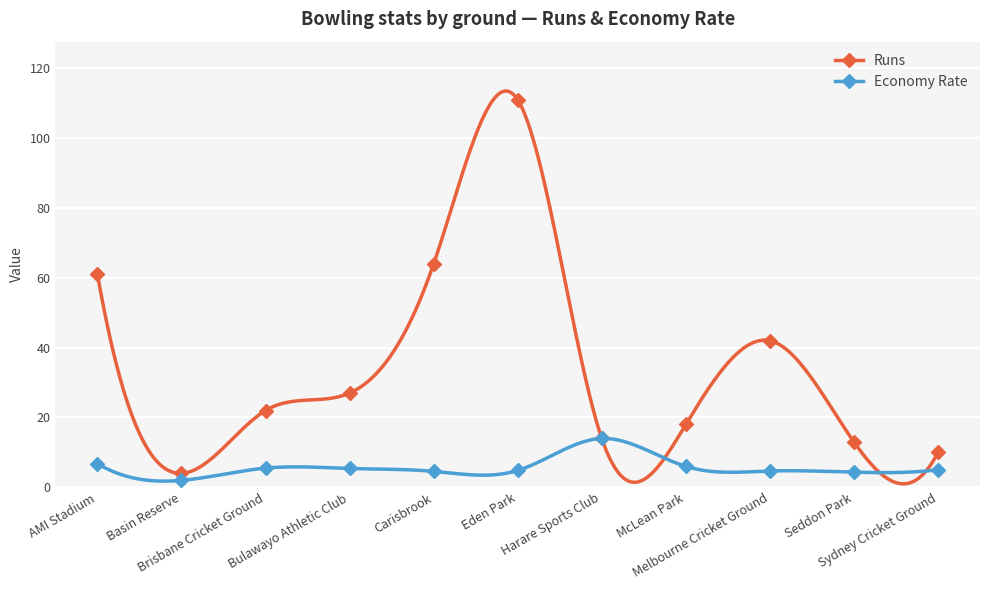

True or false: Runs and Economy Rate cross at least once.

False